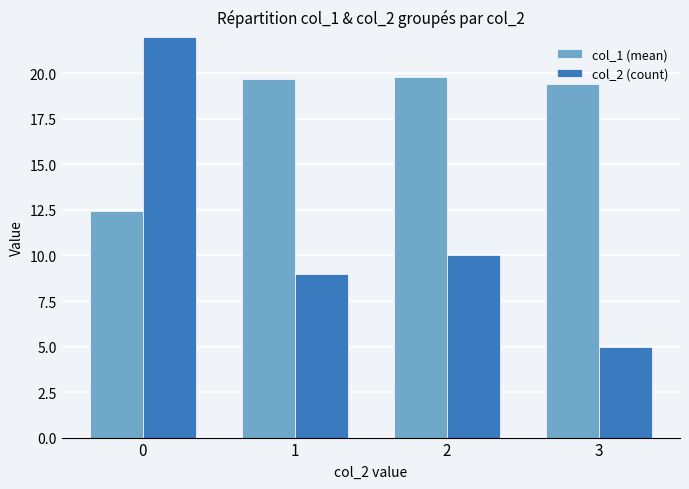

Read the col_2 (count) value at 3.

5.0